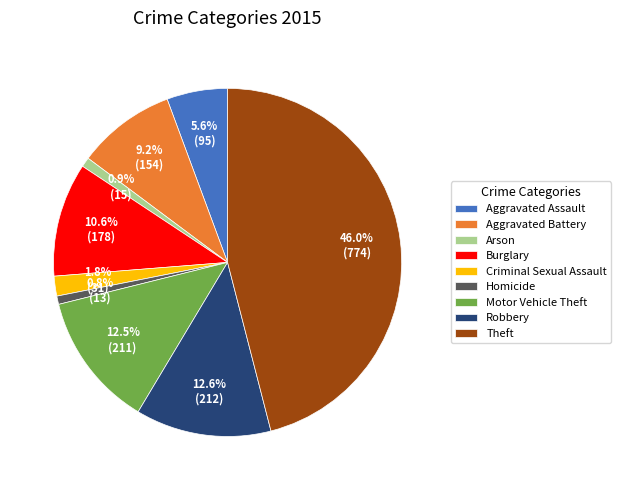

To the nearest percent, what is the difference between the Arson and Robbery slice percentages?

12%